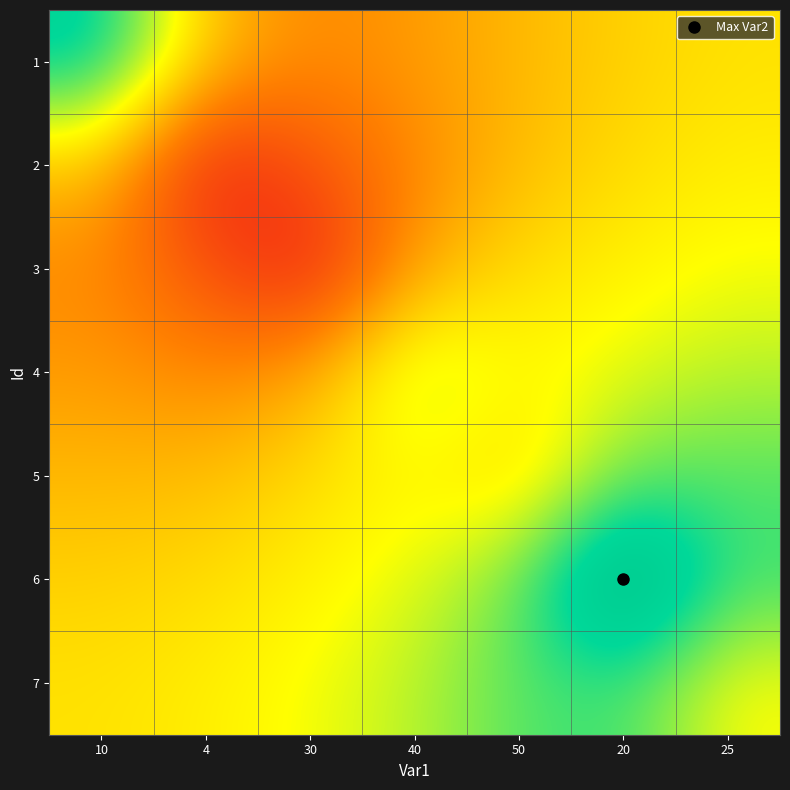

What is the total value across all series at 50?

40.7